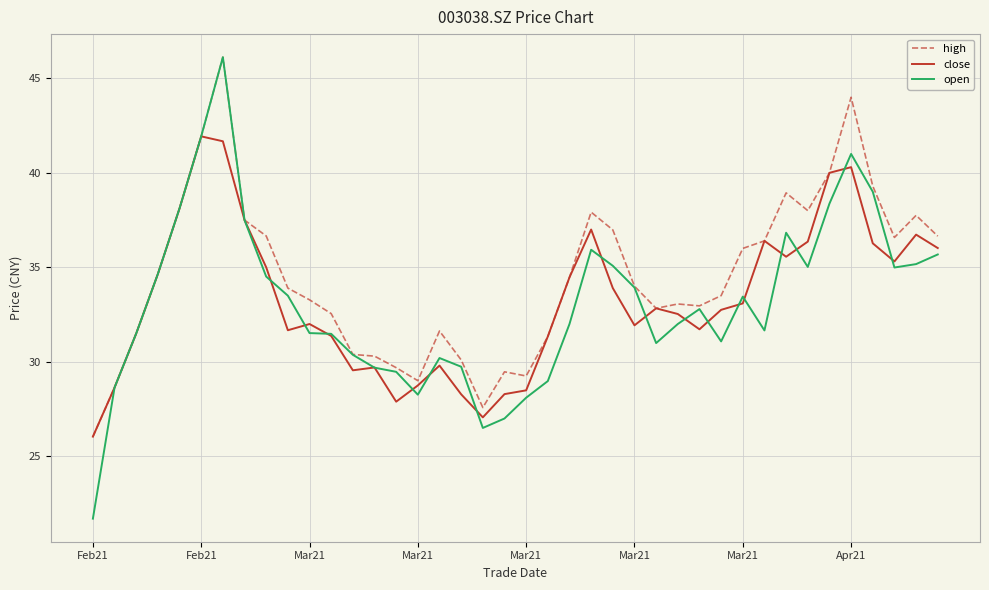

How many lines are shown in the chart?

3